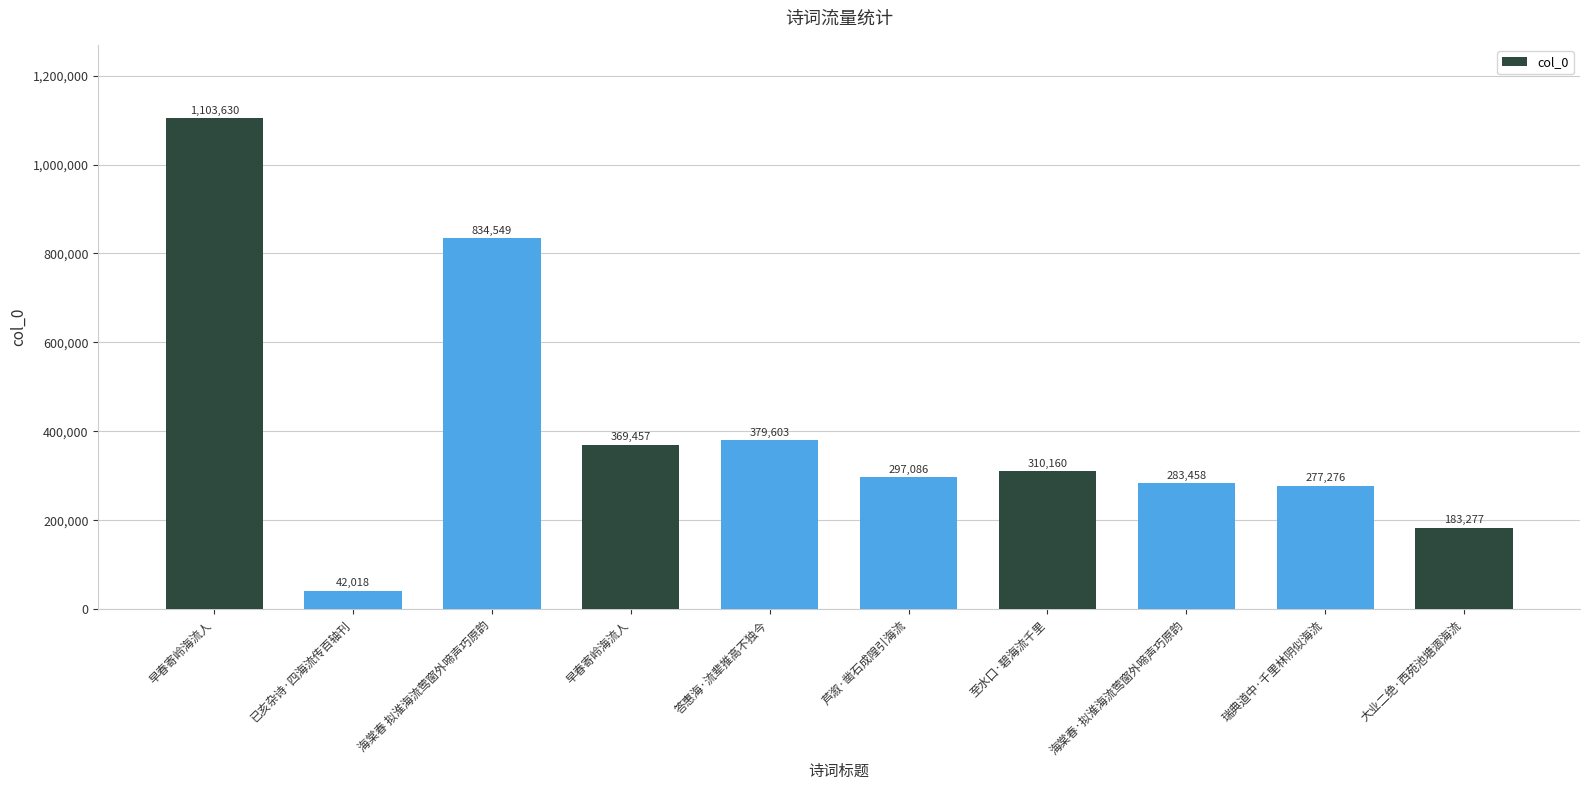

True or false: the data shows 283458 at 海棠春·拟淮海流莺窗外啼声巧原韵.

True